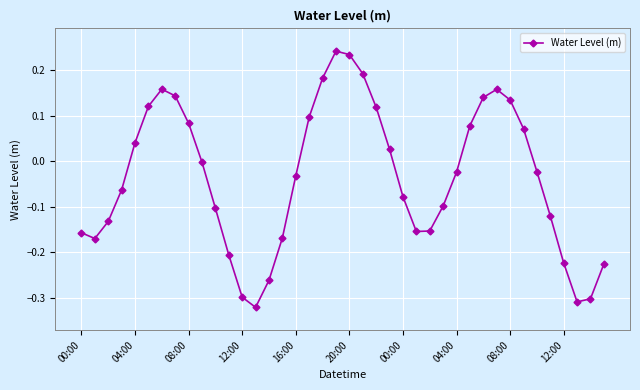

How many lines are shown in the chart?

1